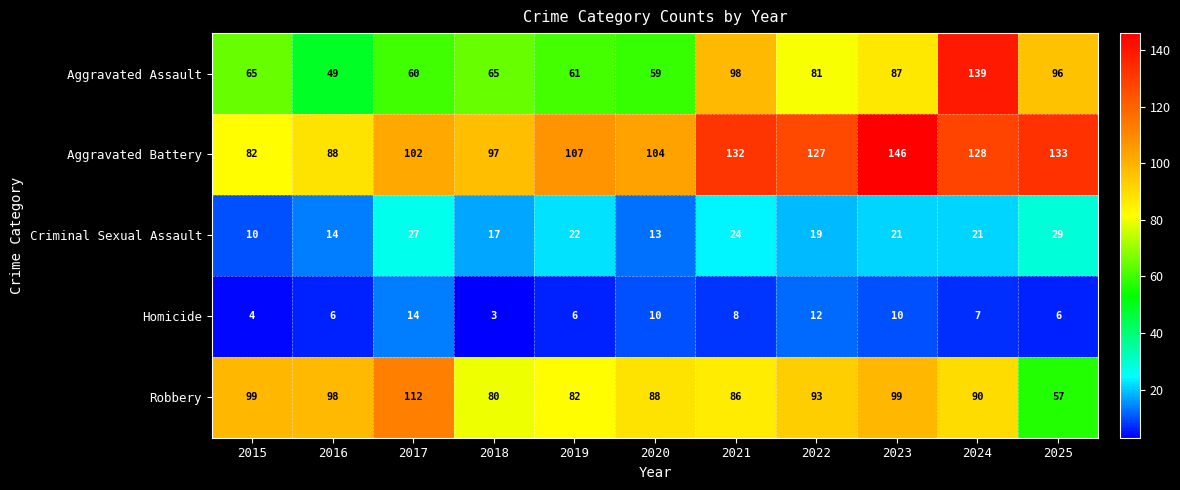

At how many categories does at least one series exceed 114?

5